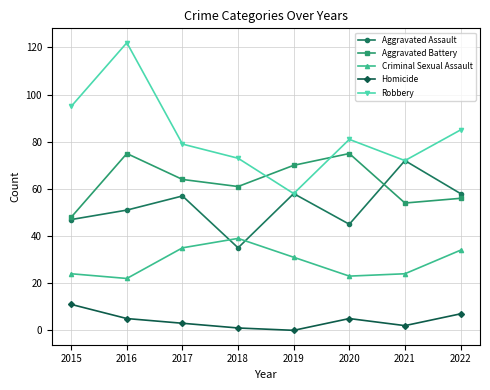

How many lines are shown in the chart?

5